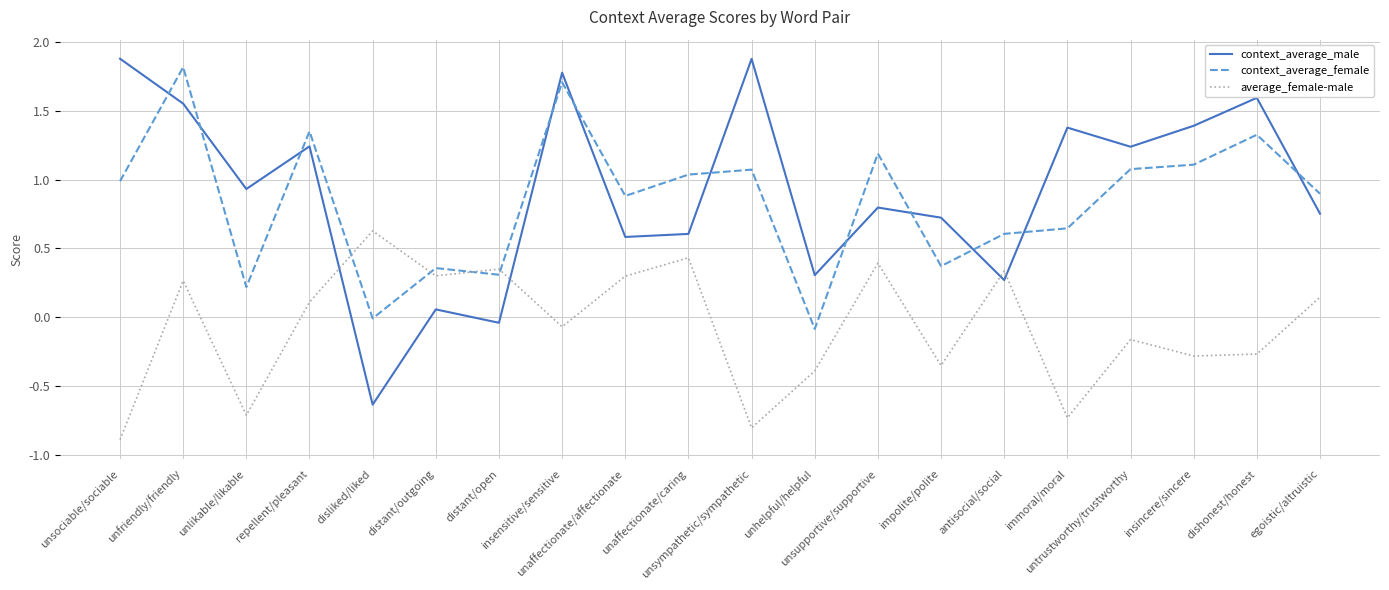

At which category does the chart reach its minimum across all series?

unsociable/sociable